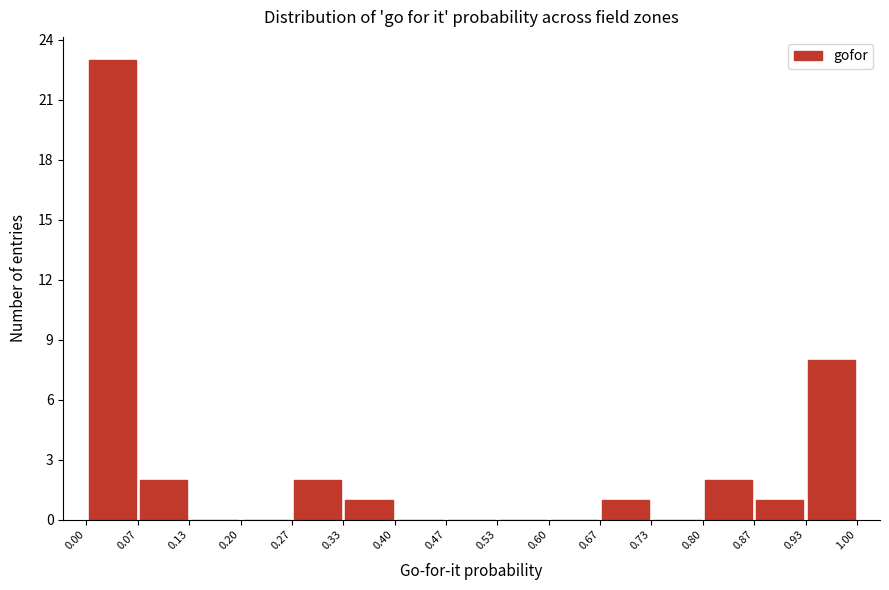

Reading left to right, list every bar in this chart as the range it spans on the x-axis followed by its height. The values are not printed on the chart, so give them approximately, as read against the axis.

0.00 to 0.07: 23
0.07 to 0.13: 2
0.13 to 0.20: 0
0.20 to 0.27: 0
0.27 to 0.33: 2
0.33 to 0.40: 1
0.40 to 0.47: 0
0.47 to 0.53: 0
0.53 to 0.60: 0
0.60 to 0.67: 0
0.67 to 0.73: 1
0.73 to 0.80: 0
0.80 to 0.87: 2
0.87 to 0.93: 1
0.93 to 1.00: 8